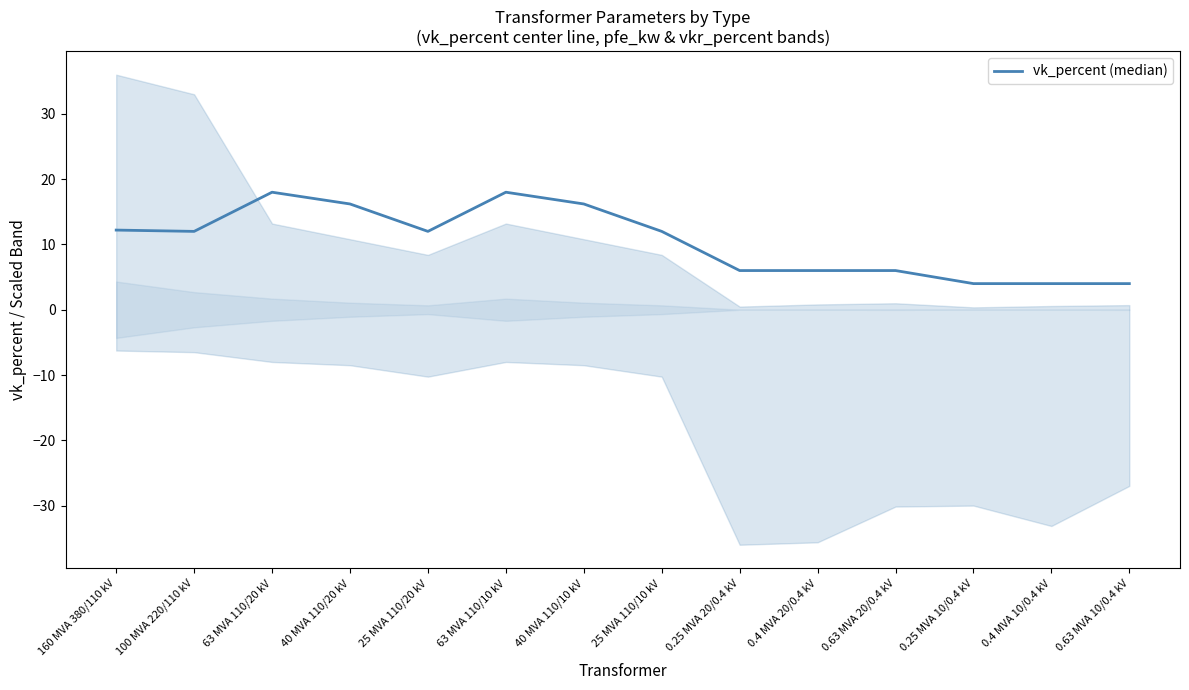

How many data points are above 12?

5